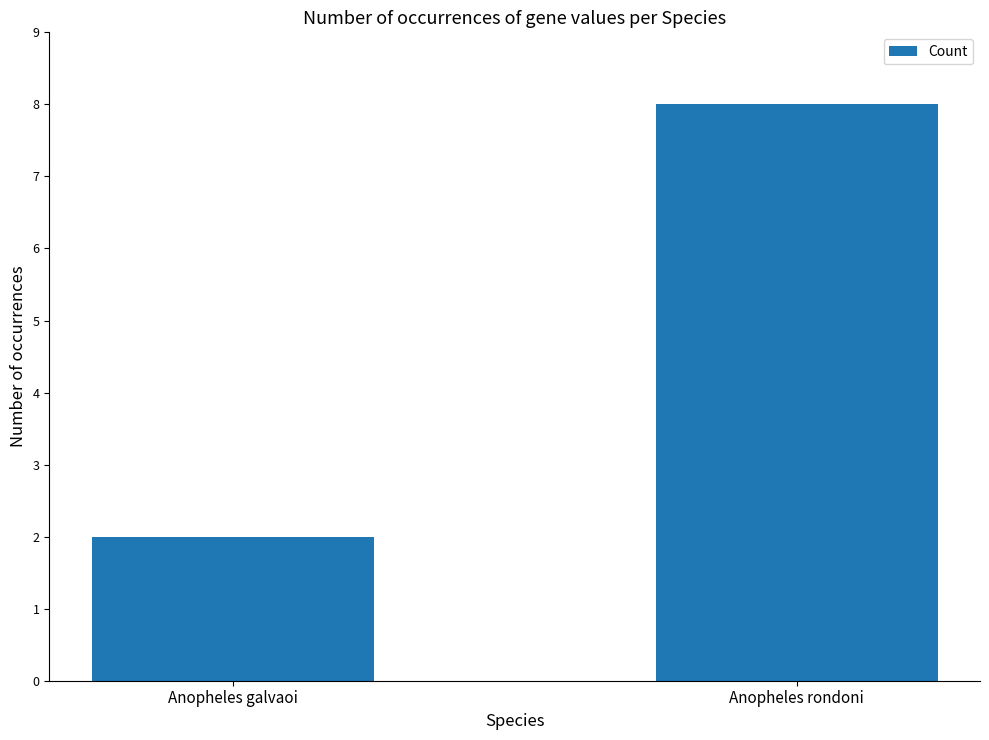

Reading right to left, transcribe all the data shown in this chart.

Anopheles rondoni=8	Anopheles galvaoi=2